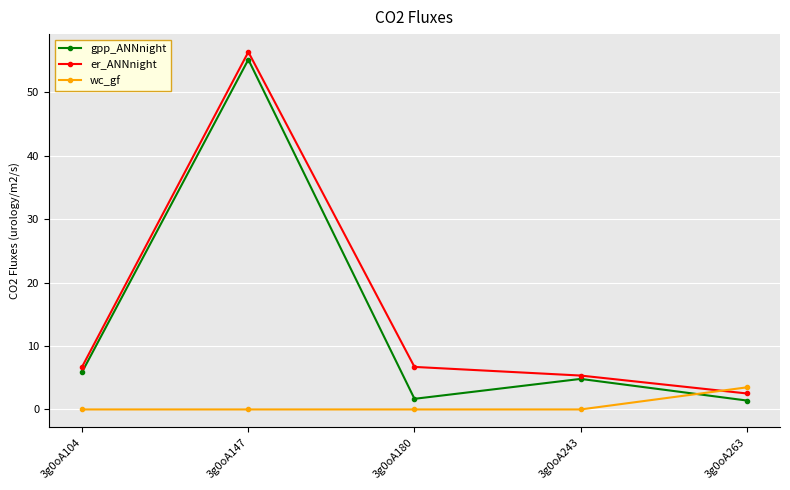

How many lines are shown in the chart?

3